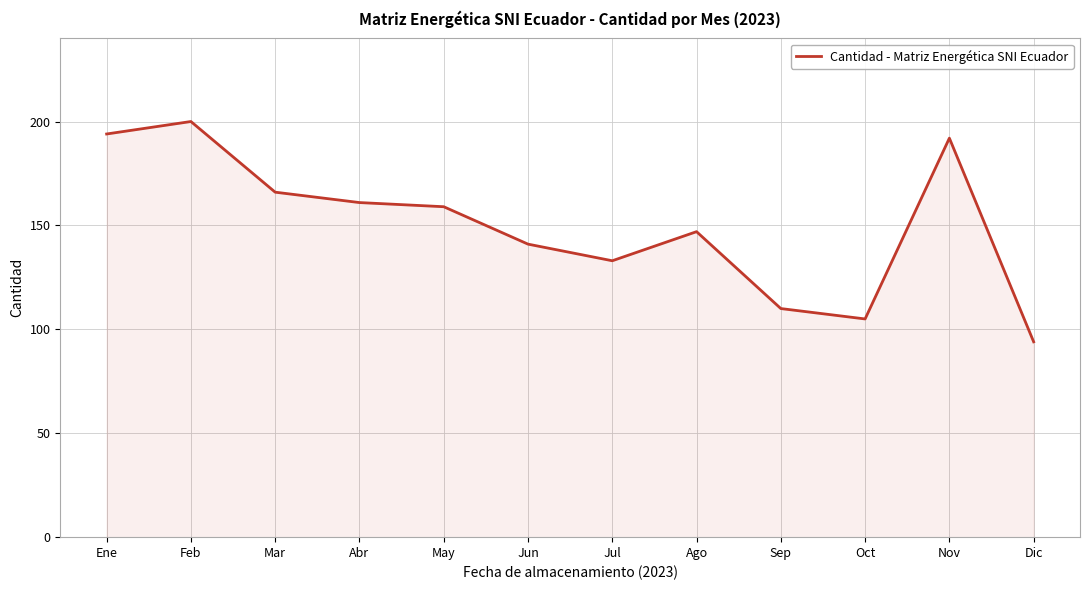

Reading left to right, list all the values displayed in this chart.

Ene=194	Feb=200	Mar=166	Abr=161	May=159	Jun=141	Jul=133	Ago=147	Sep=110	Oct=105	Nov=192	Dic=94